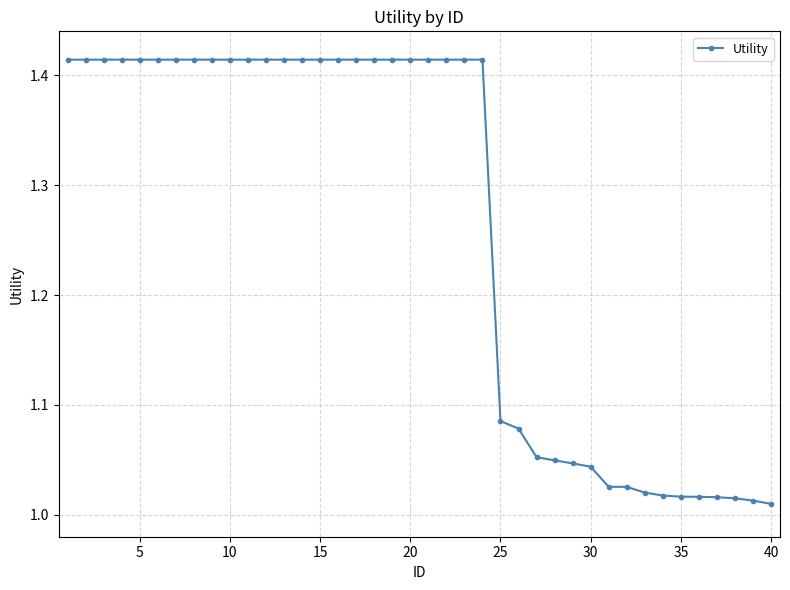

What is the average value?

1.3